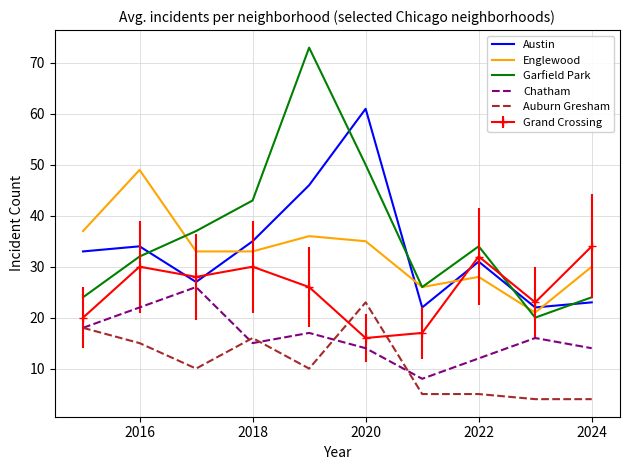

What is the maximum value shown in the chart?

73